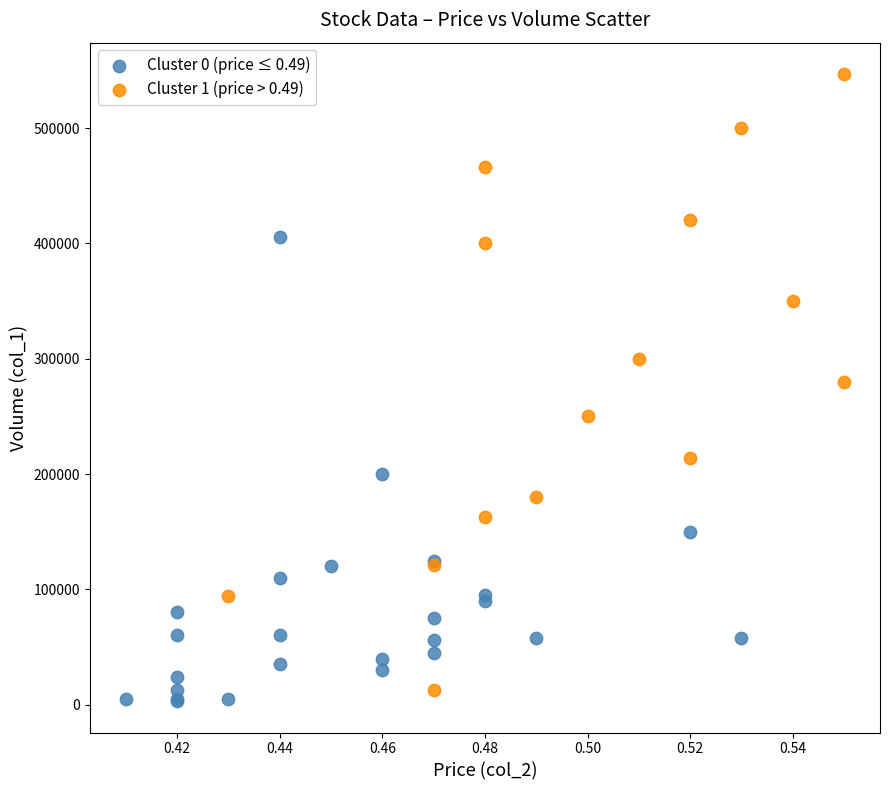

Which series reaches the maximum Y coordinate?

Cluster 1 (price > 0.49)